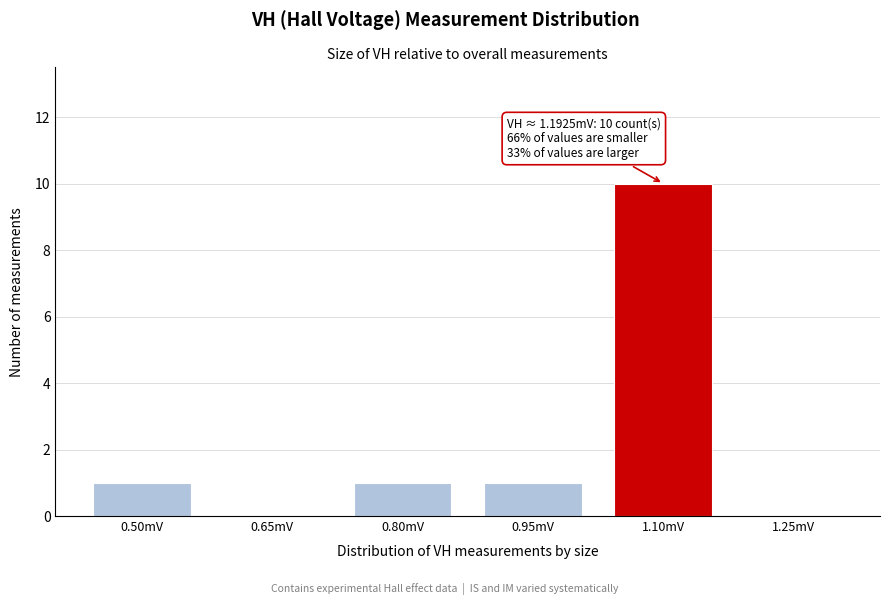

Reading right to left, list all the values displayed in this chart.

1.25mV=0	1.10mV=10	0.95mV=1	0.80mV=1	0.65mV=0	0.50mV=1